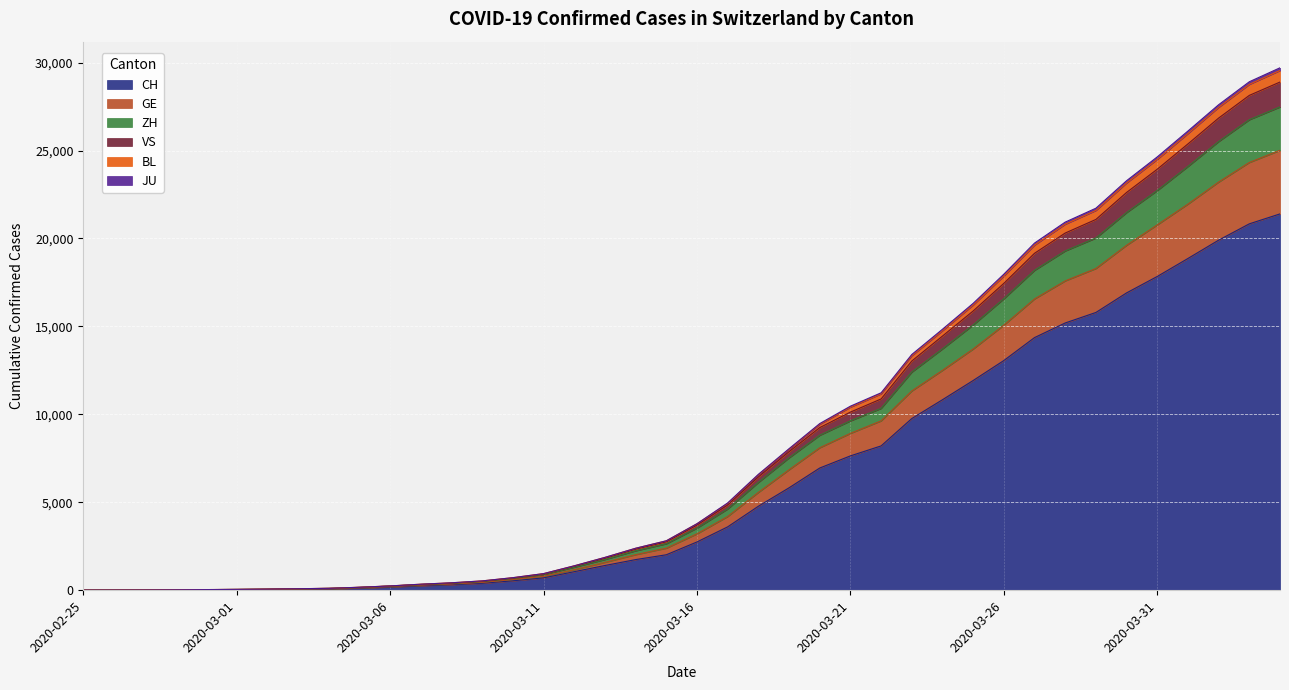

What is the label of the 40th point from the left?

2020-04-04